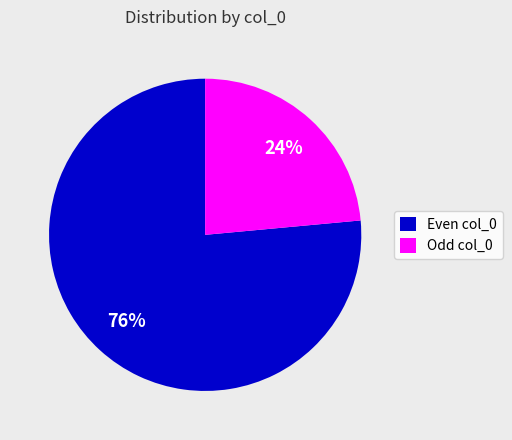

Rank the categories by value from lowest to highest.

Odd col_0, Even col_0